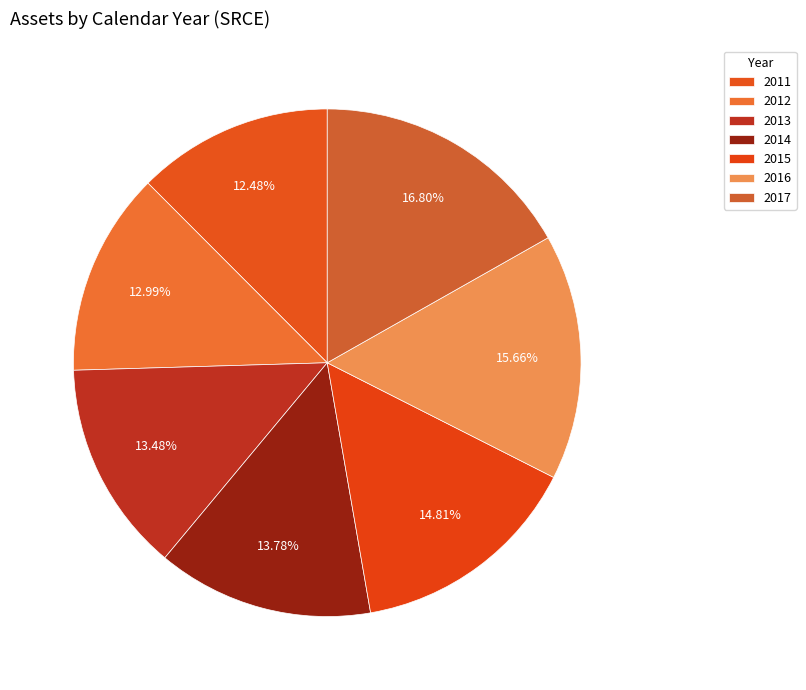

What is the change in value from 2011 to 2016?

+1112197000